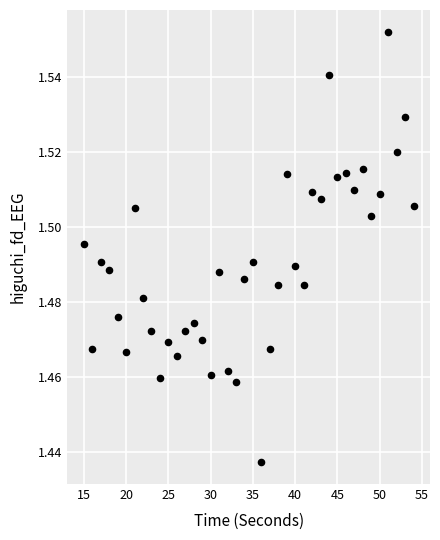

What is the range of X values (max minus min)?

39.0